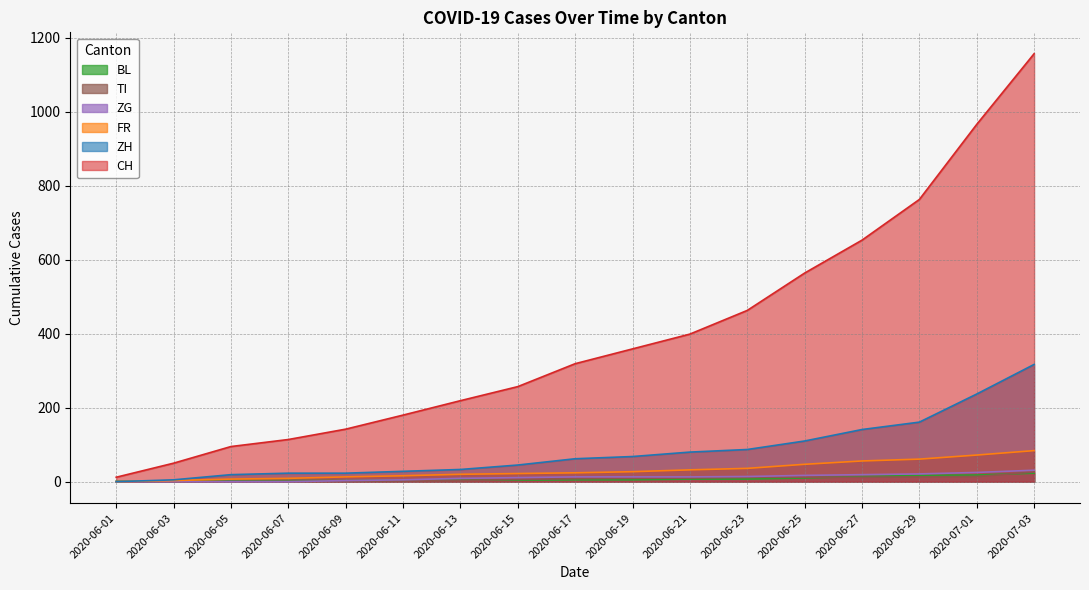

Rank the series at 2020-06-09 from lowest to highest value.

TI, BL, ZG, FR, ZH, CH